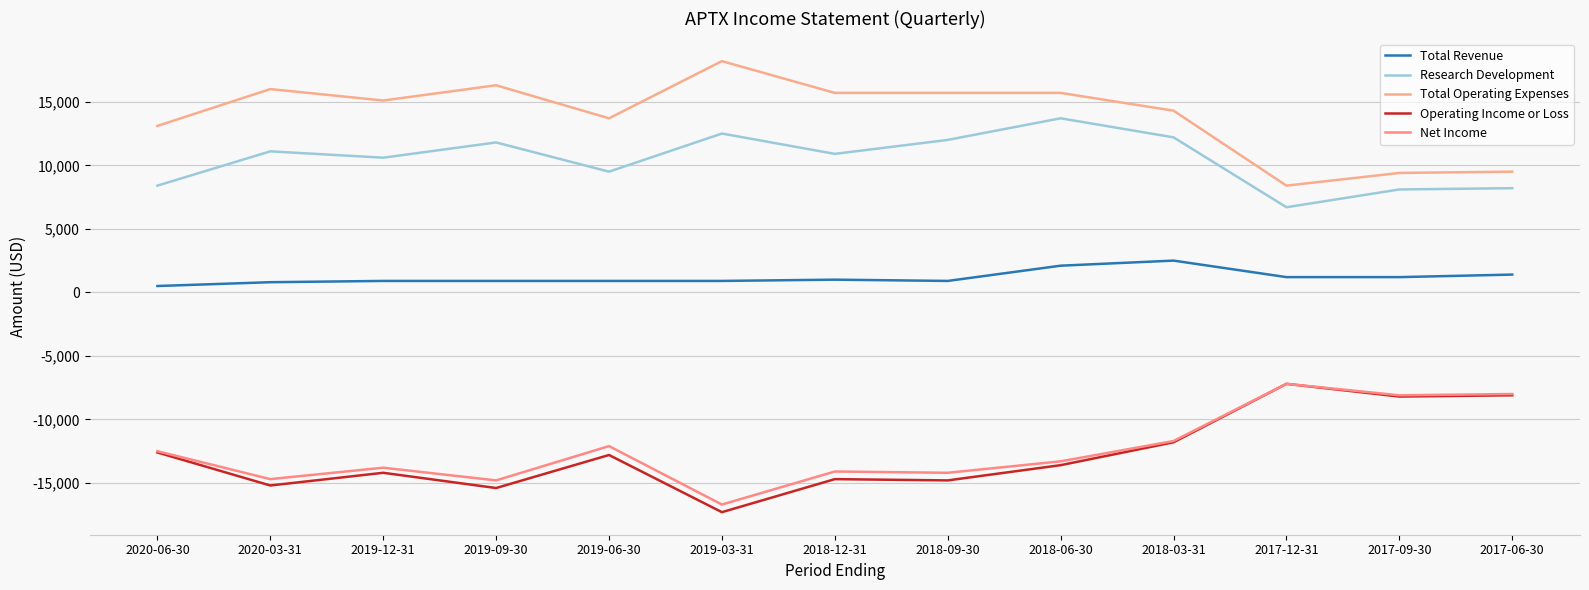

What is the average value of the Total Operating Expenses series?

13931